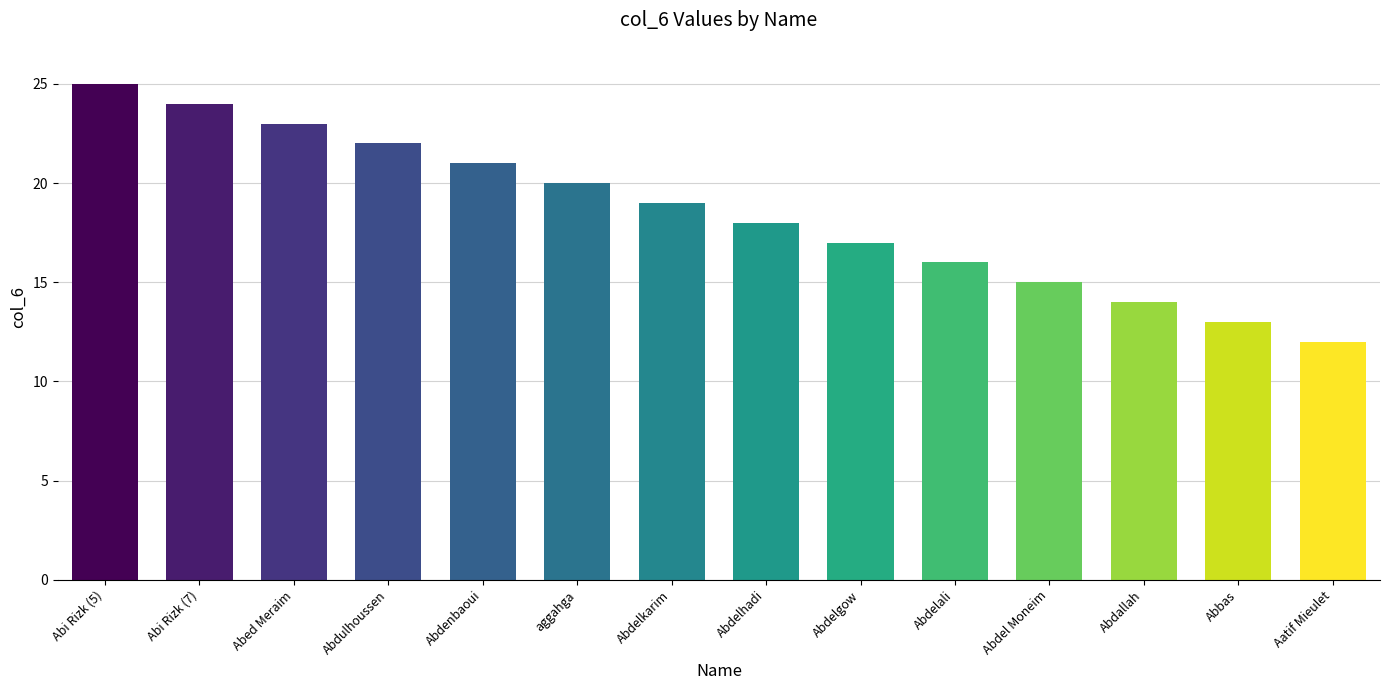

How many bars are there in total?

14